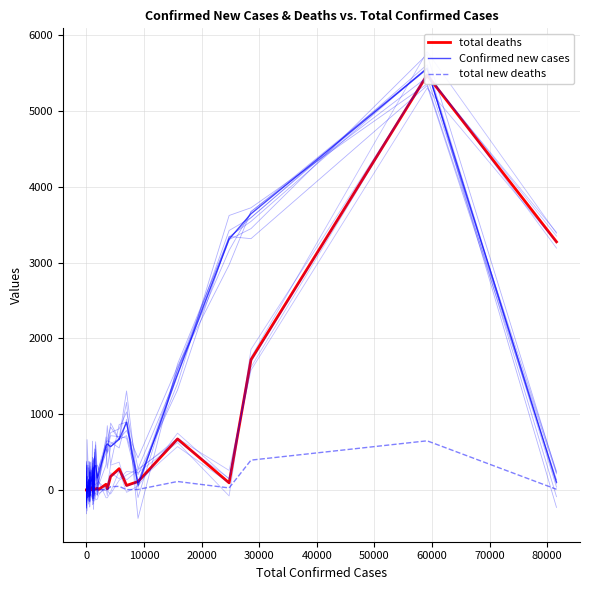

Reading left to right, list all the values displayed in this chart.

total deaths: 0	0	0	0	0	1	0	0	0	0	25	0	2	1	15	1	7	8	4	1	41	1	30	10	13	7	14	21	7	75	16	179	281	60	111	674	94	1720	5476	3276
Confirmed new cases: 0	0	1	0	2	12	31	5	36	19	73	132	23	95	94	105	98	128	121	188	43	170	289	123	69	315	320	160	206	586	607	573	669	894	64	1525	3311	3646	5560	103
total new deaths: 0	0	0	0	0	1	0	0	0	0	6	0	0	0	2	0	2	0	1	0	5	1	9	7	0	0	2	1	0	8	8	43	48	4	7	112	27	394	649	9